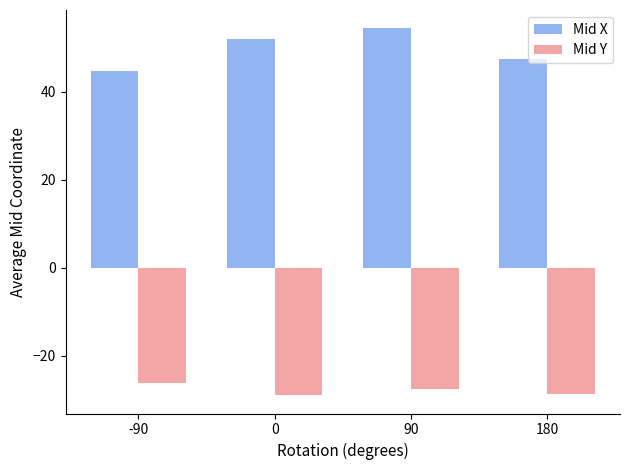

What is the total value across all series at 180?

19.0